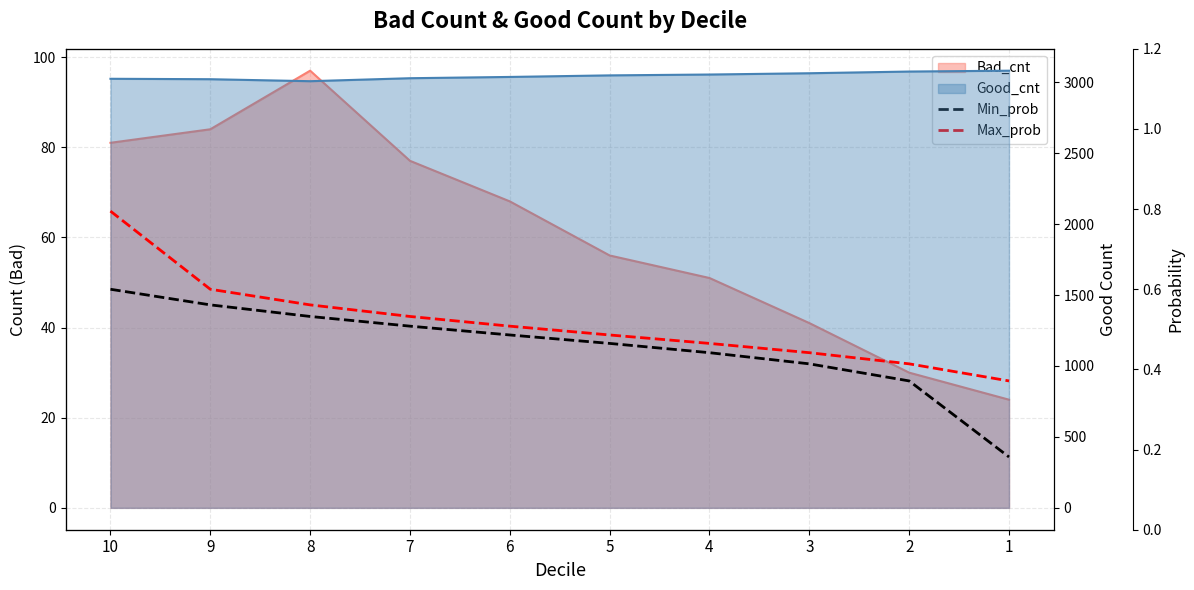

What is the spread (max minus min) of values at 10?

0.2